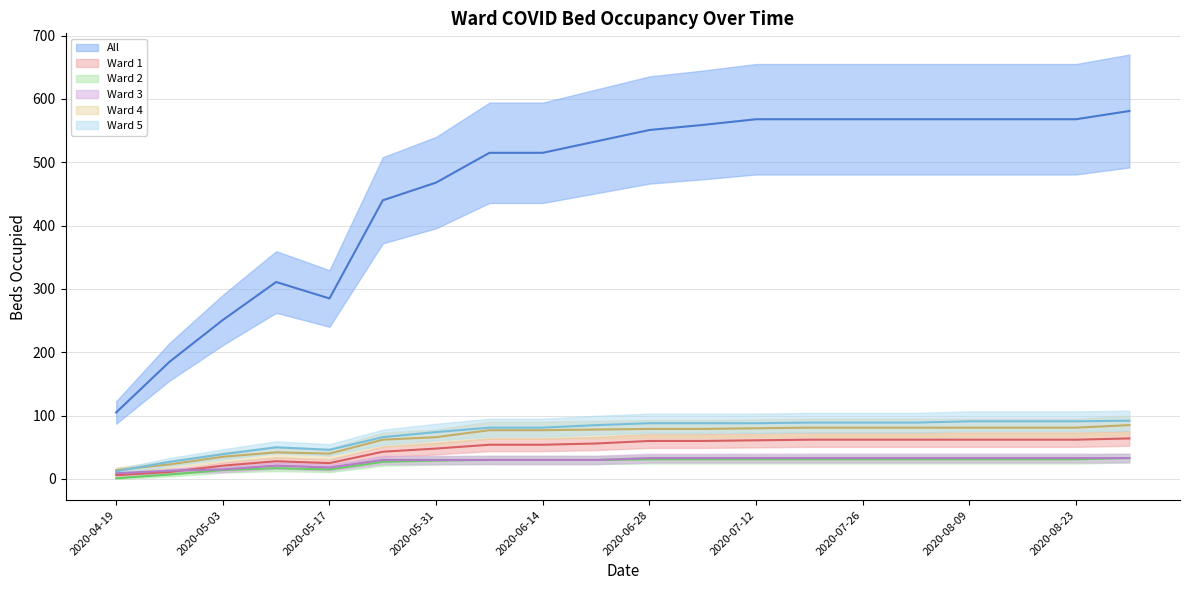

Between 2020-04-19 and 19, which series saw the biggest shift?

All (mean)